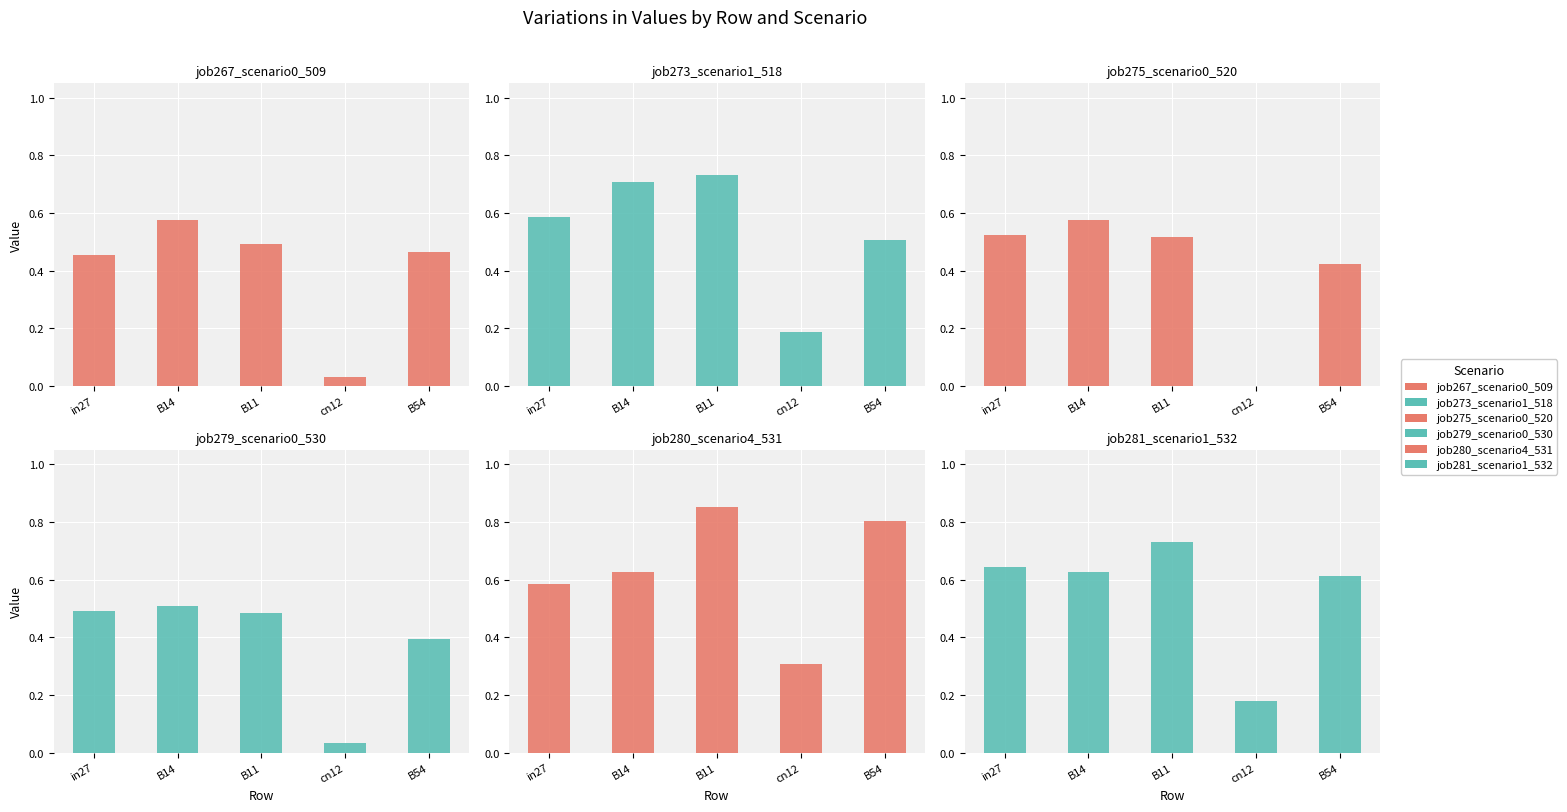

How many values in job275_scenario0_520 are above zero?

4